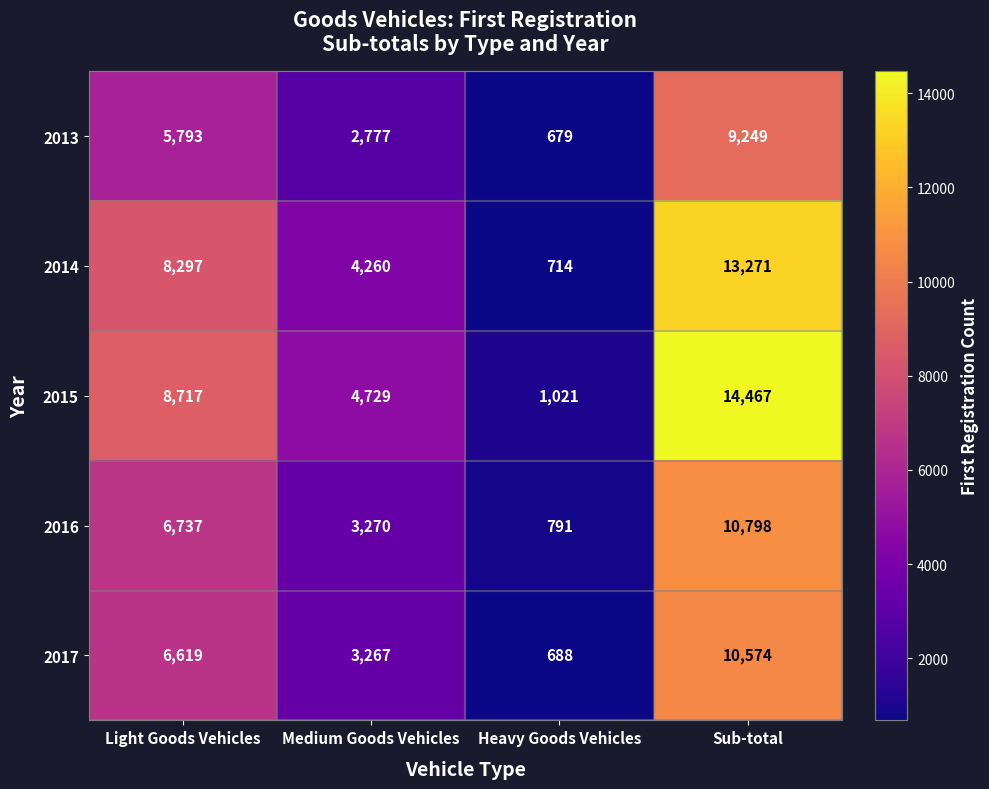

At Sub-total, list the series in order from smallest to largest.

2013, 2017, 2016, 2014, 2015